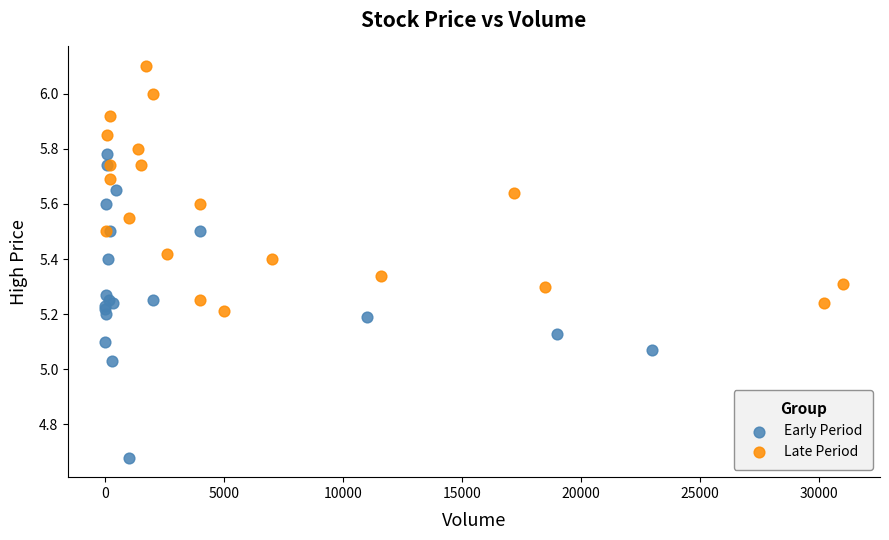

What are all the series names shown in the legend?

Early Period, Late Period